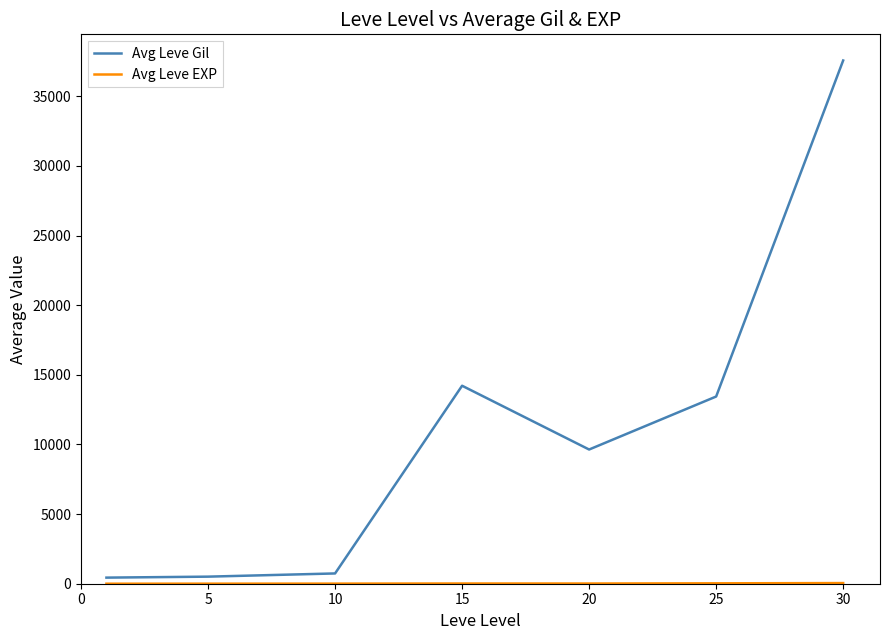

Which series has the widest spread of values?

Avg Leve Gil